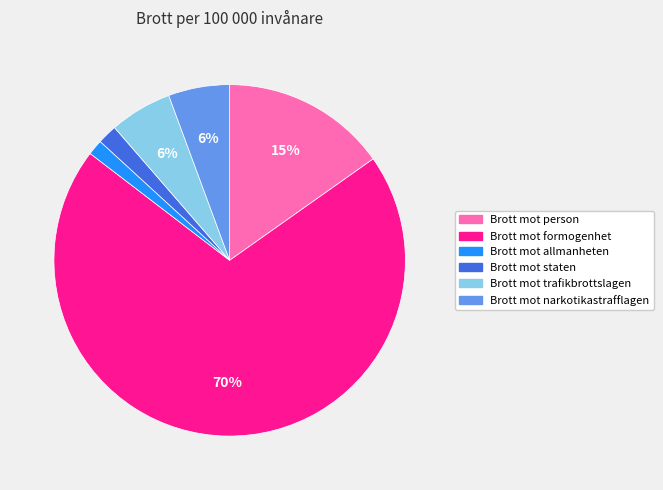

Is there a majority slice in this chart?

Yes